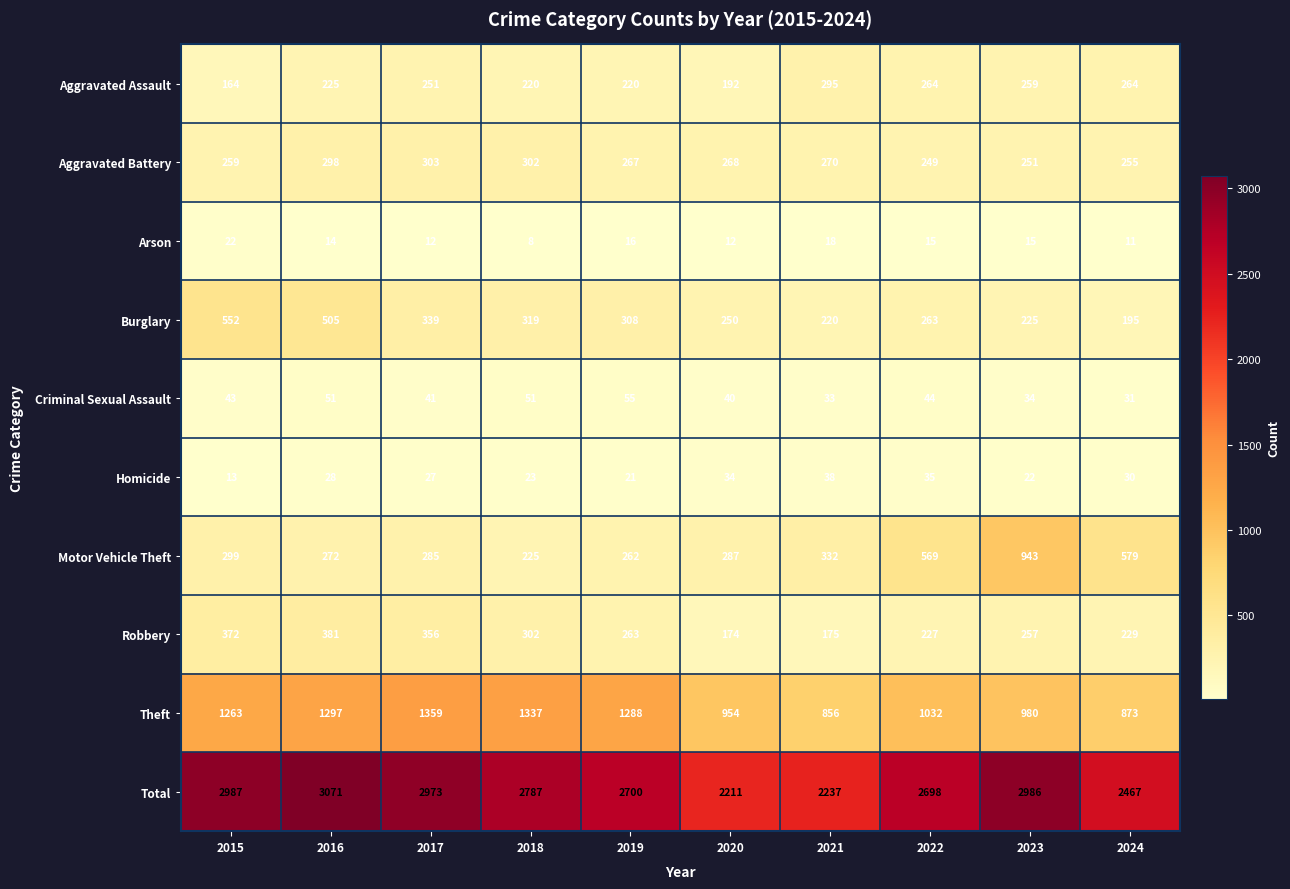

The Burglary series shows 225 at 2023. True or false?

True